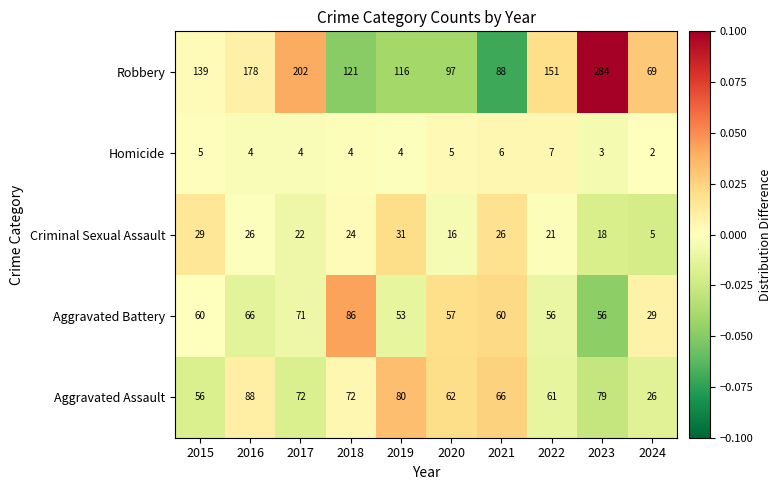

At 2019, list the series in order from smallest to largest.

Homicide, Criminal Sexual Assault, Aggravated Battery, Aggravated Assault, Robbery